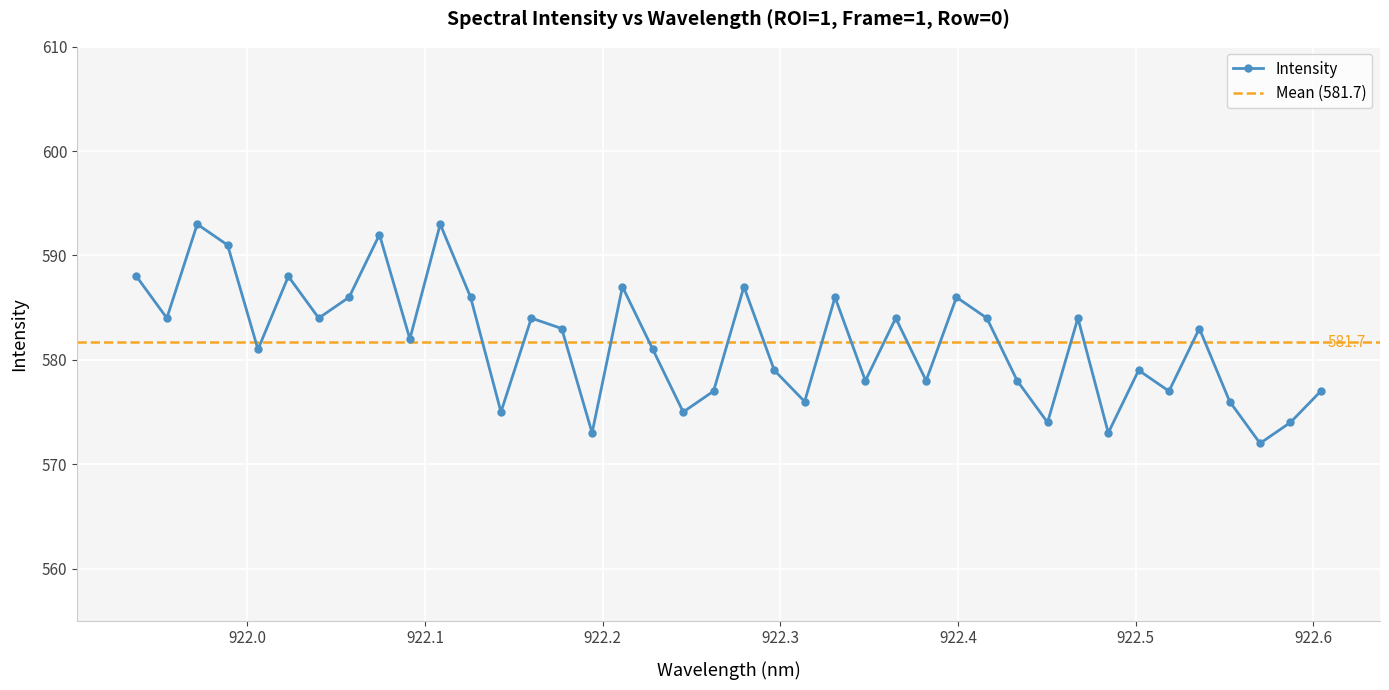

How many lines are shown in the chart?

1